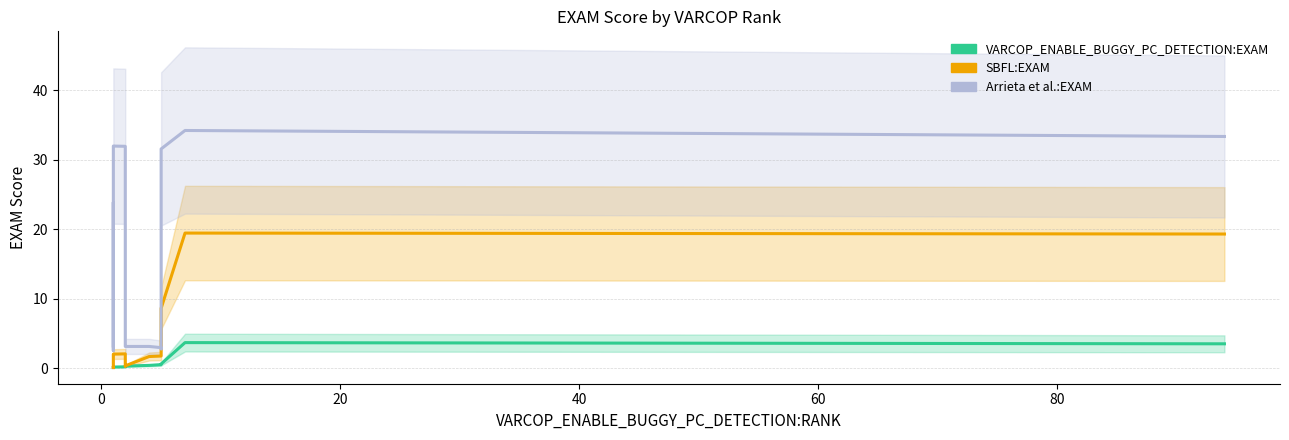

The value of VARCOP_ENABLE_BUGGY_PC_DETECTION:EXAM at 7 is 0.1. True or false?

False